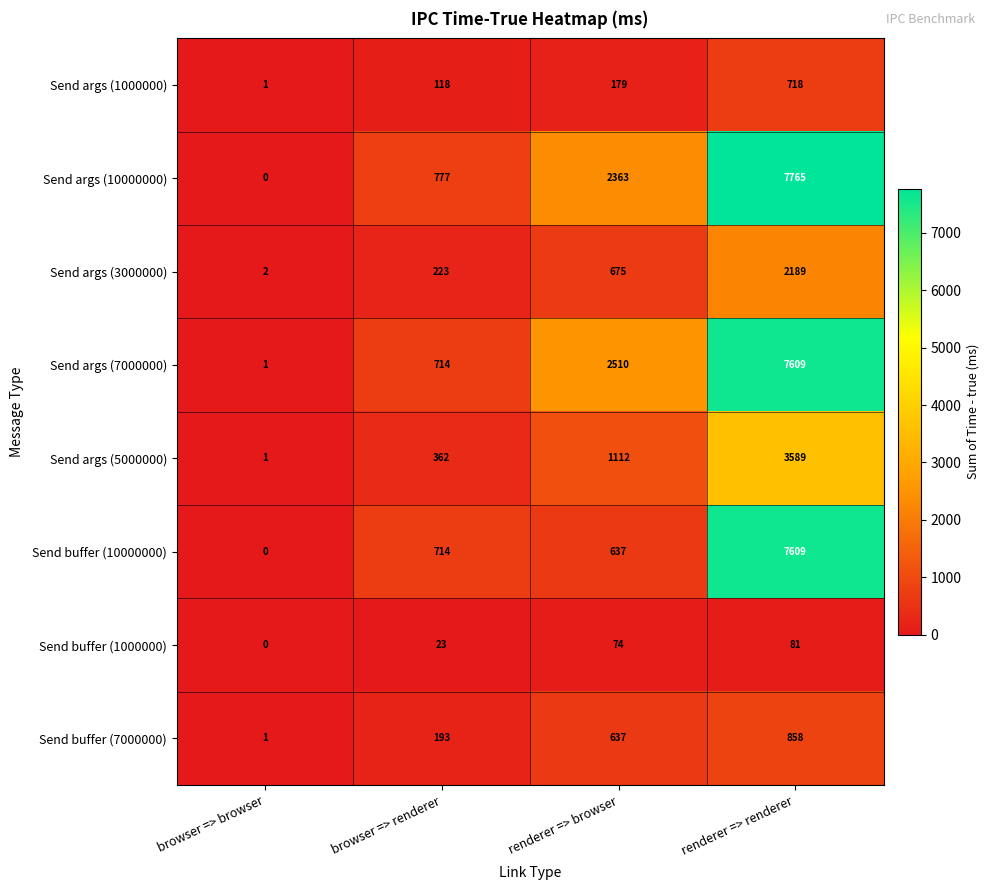

At which category is the sum across all series the highest?

renderer => renderer